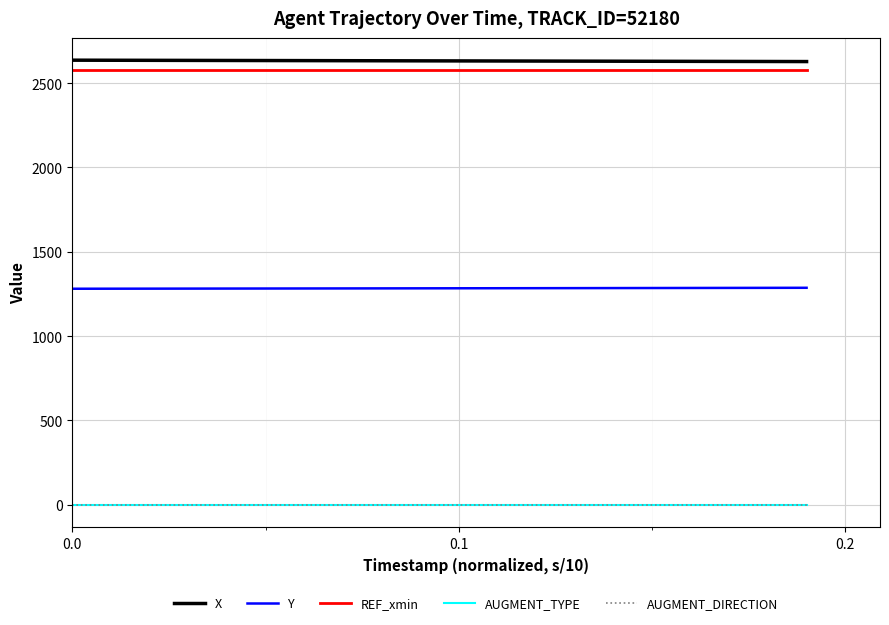

True or false: AUGMENT_DIRECTION and X cross at least once.

False